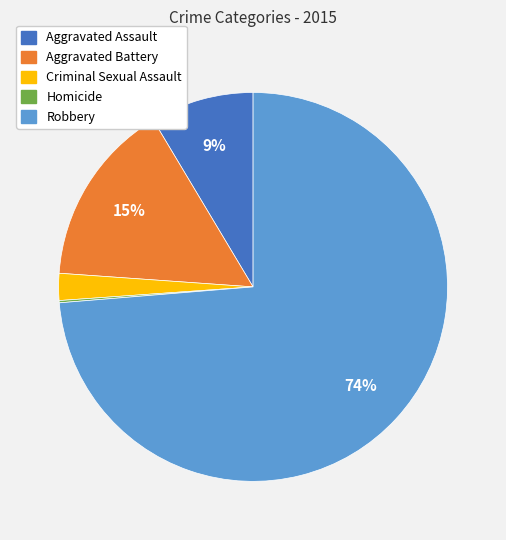

To the nearest percent, what is the difference between the largest and smallest slice percentages?

74%